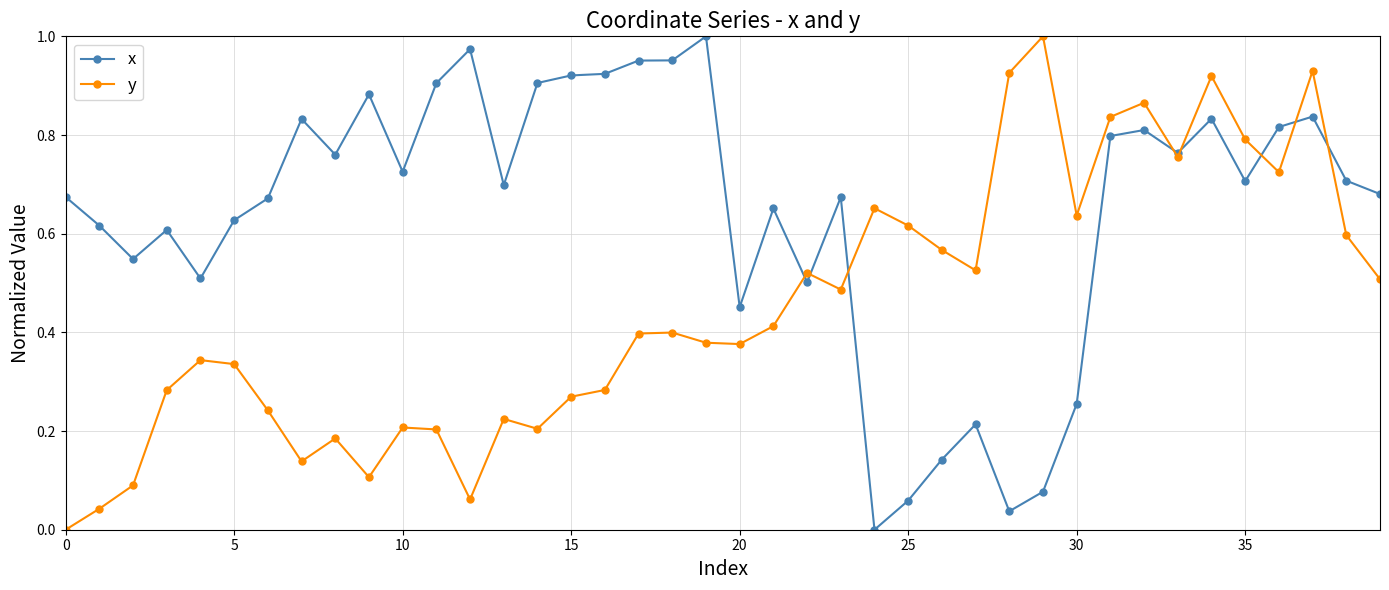

True or false: y has more than 2 points higher than both neighbors.

True